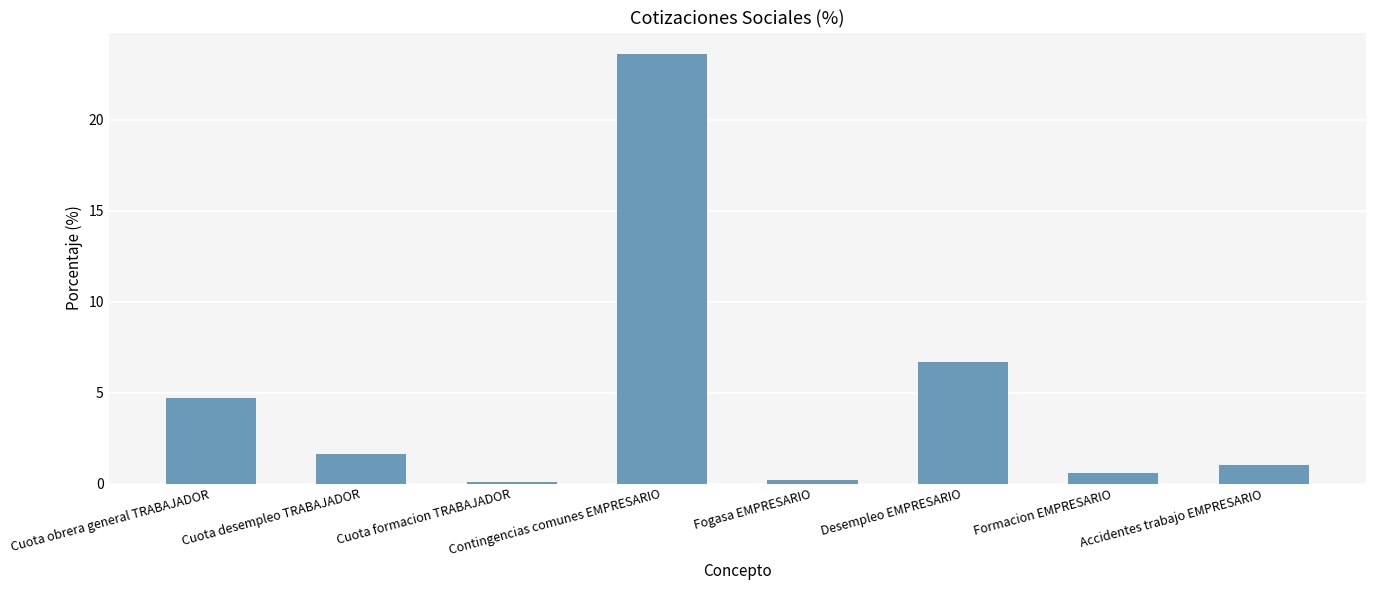

Between Cuota formacion TRABAJADOR and Cuota obrera general TRABAJADOR, which is larger?

Cuota obrera general TRABAJADOR